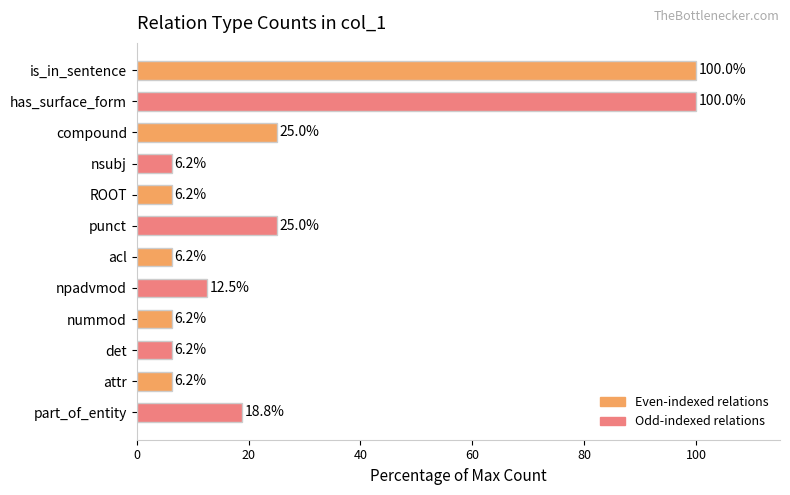

What is the greatest value displayed?

100.0